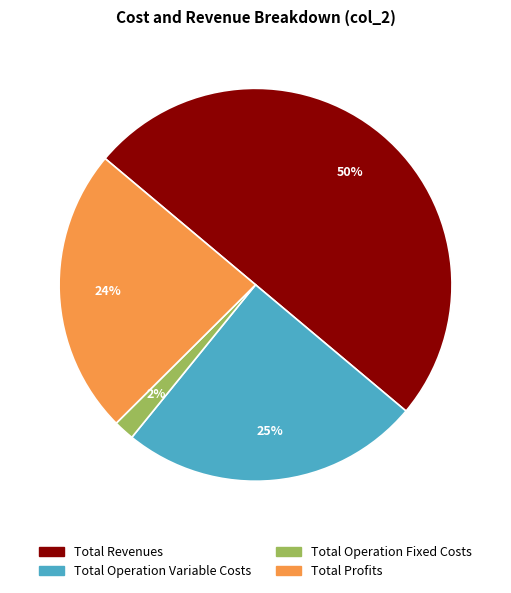

Does Total Profits represent more than half of the total?

No